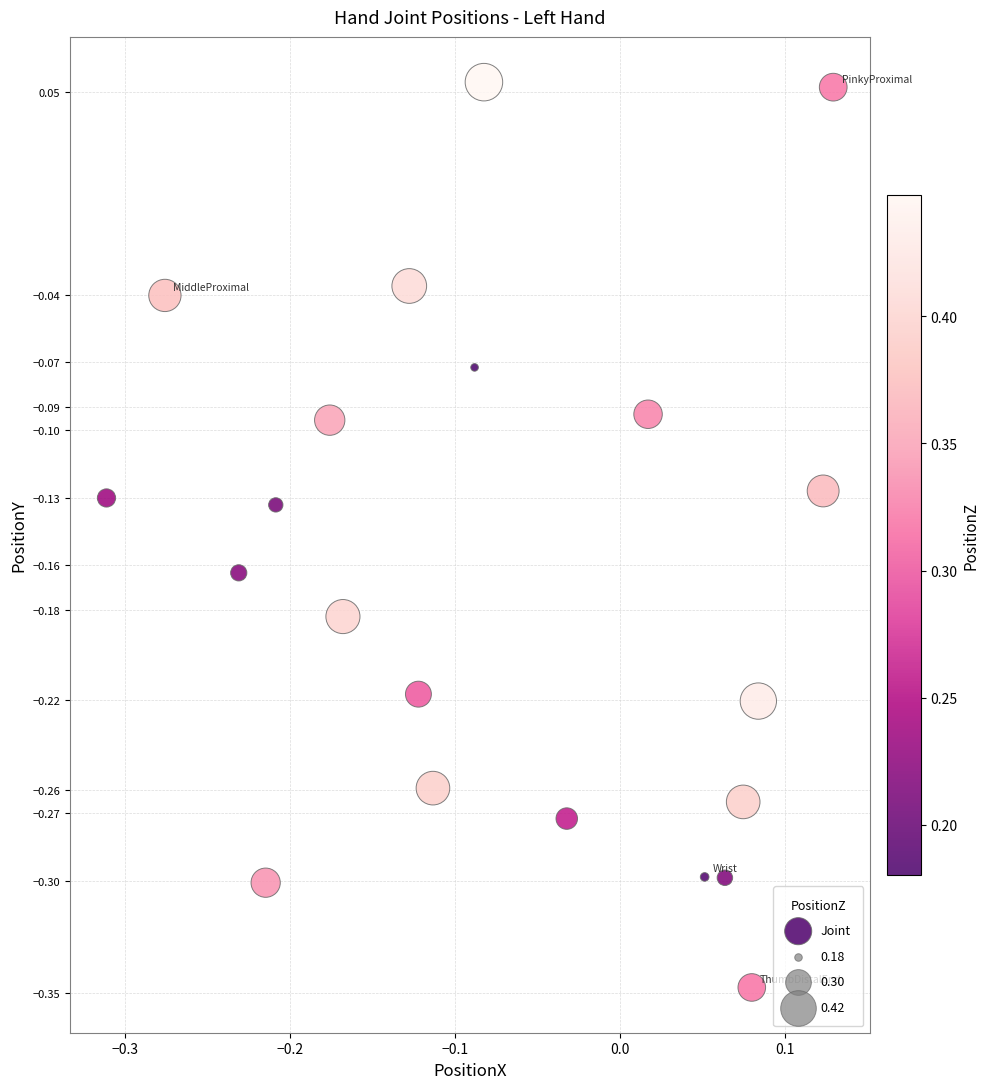

What is the range of X values (max minus min)?

0.4